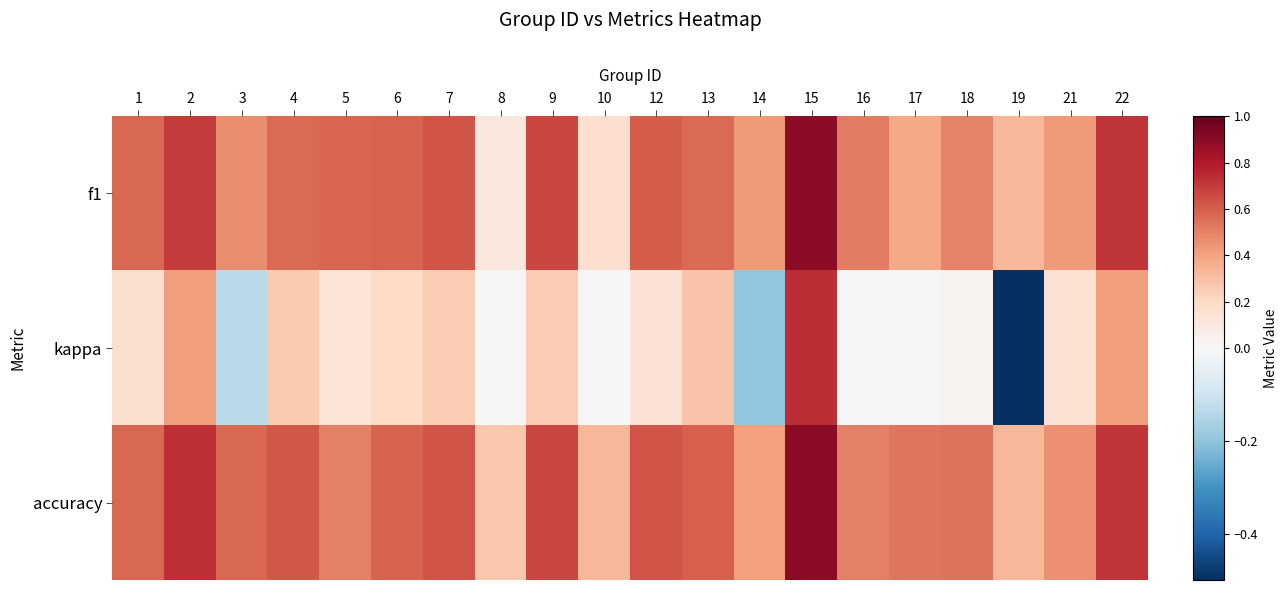

Rank the series at 19 from highest to lowest value.

f1, accuracy, kappa